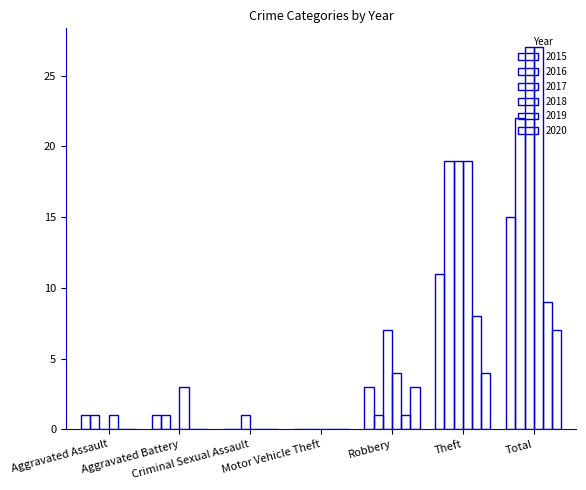

How many groups of bars are there?

7